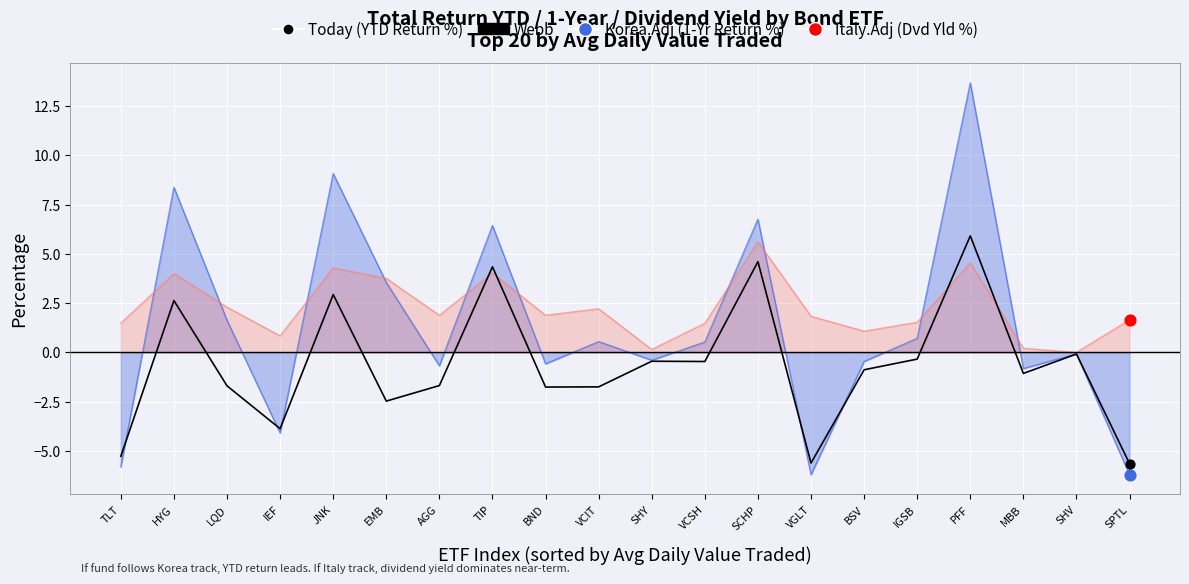

What is the change in value from EMB to VGLT?

-3.1